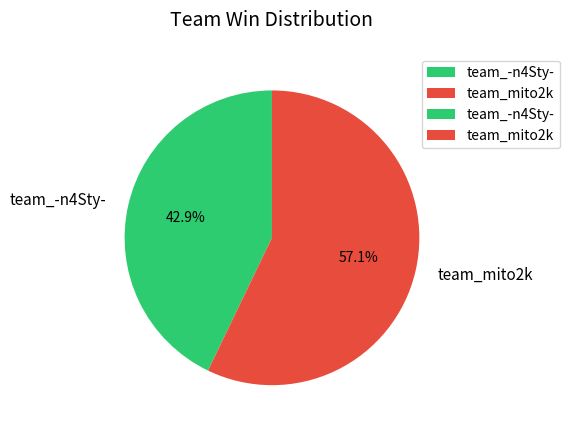

How many slices are in this pie chart?

2